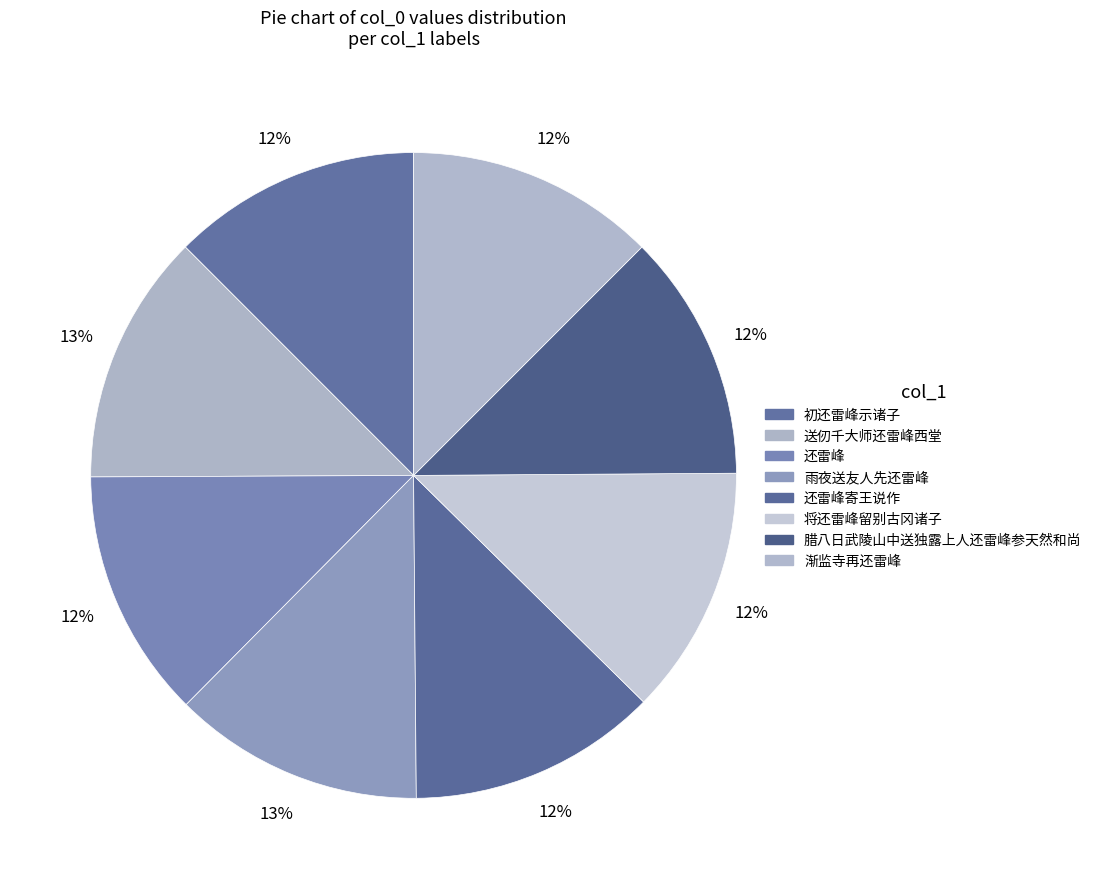

Combined, what portion of the pie is 将还雷峰留别古冈诸子 and 送仞千大师还雷峰西堂?

25.1%